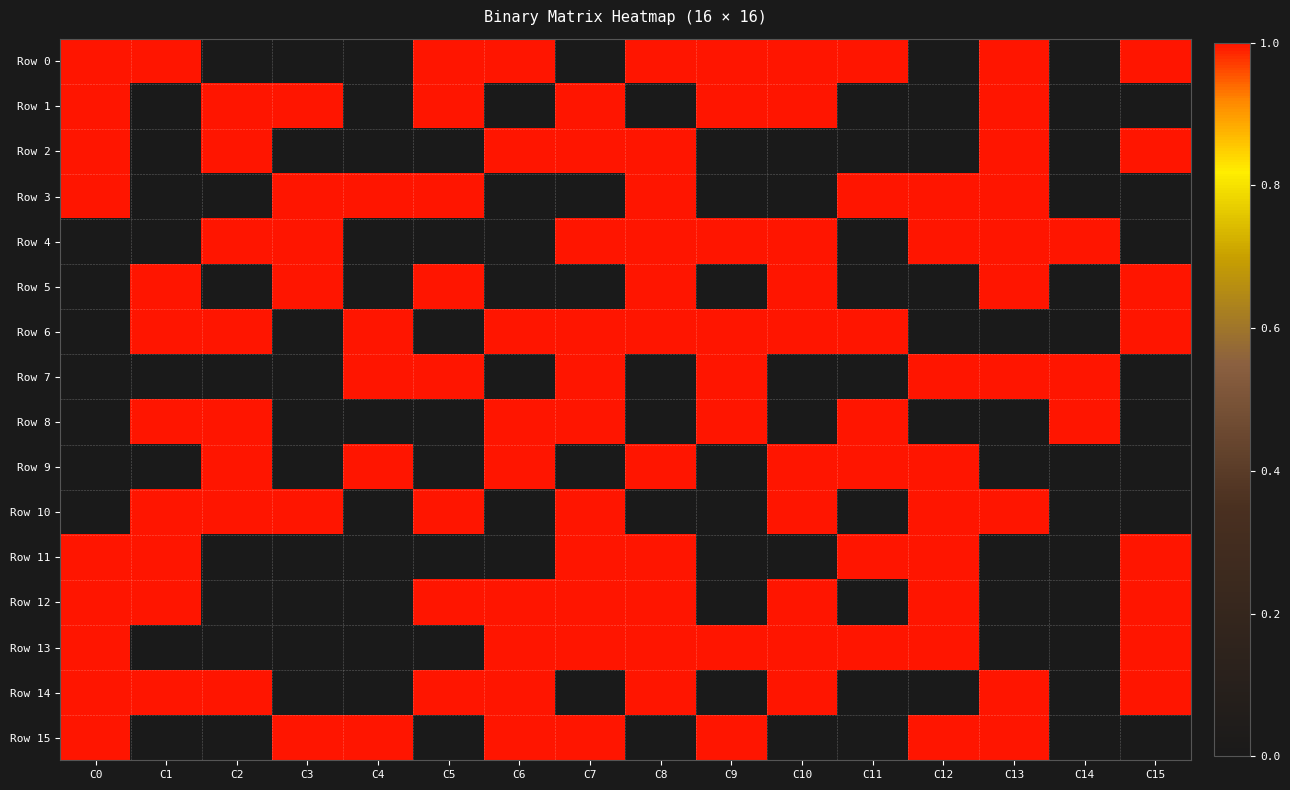

What is the total value across all series at C9?

8